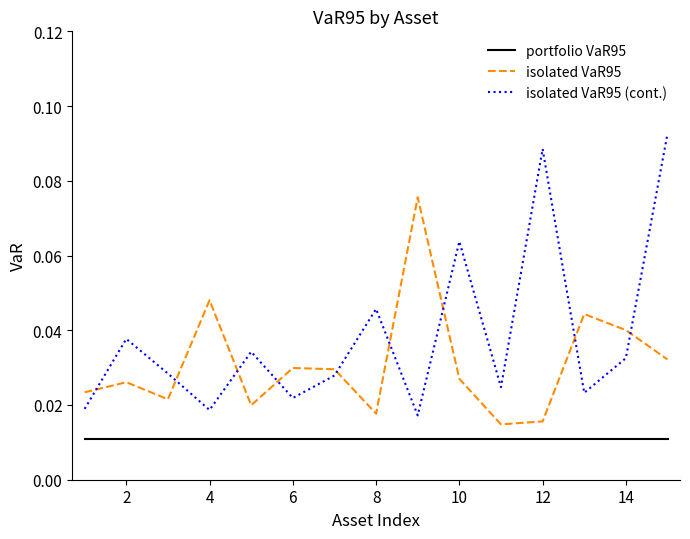

Rank the series by their average value, from highest to lowest.

isolated VaR95 (cont.), isolated VaR95, portfolio VaR95